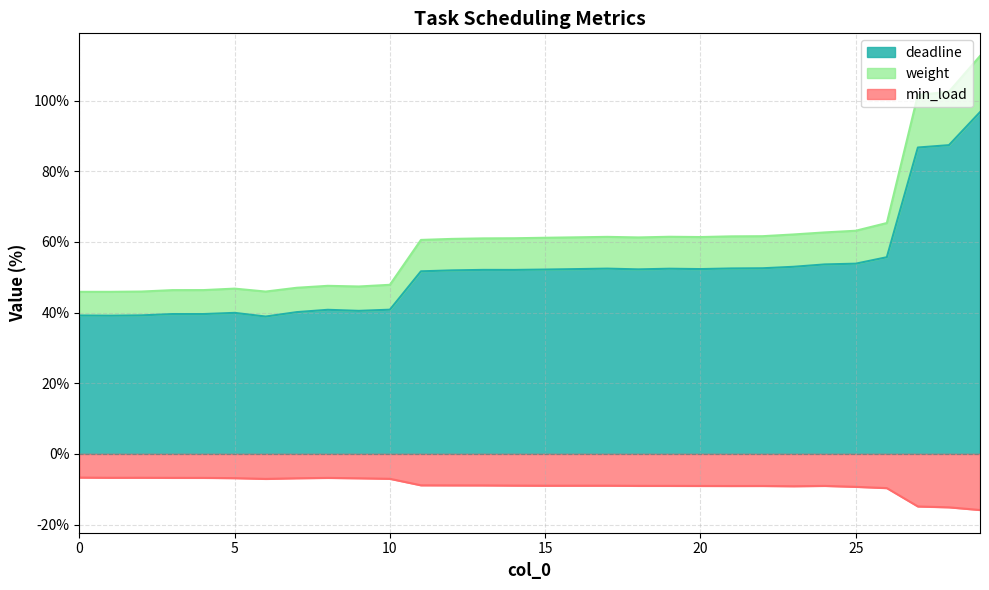

What is the lowest value of the min_load series?

-15.9